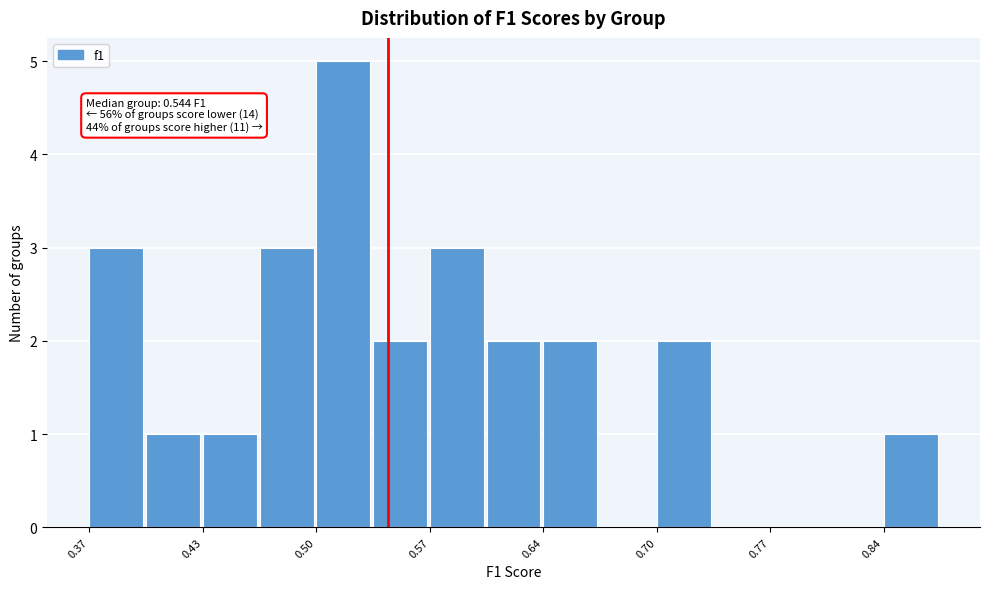

Read against the x-axis, roughly where is the centre of the tallest bar?

0.52